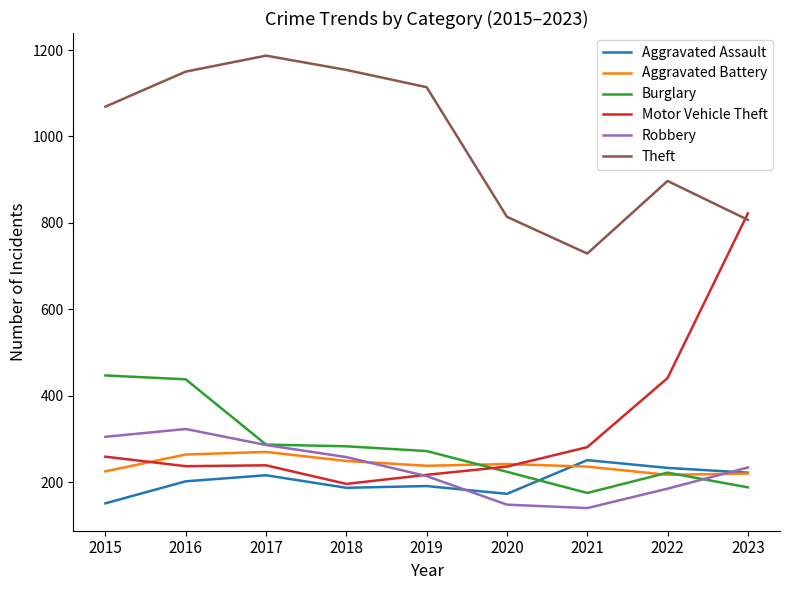

How many times do Burglary and Motor Vehicle Theft cross each other?

1